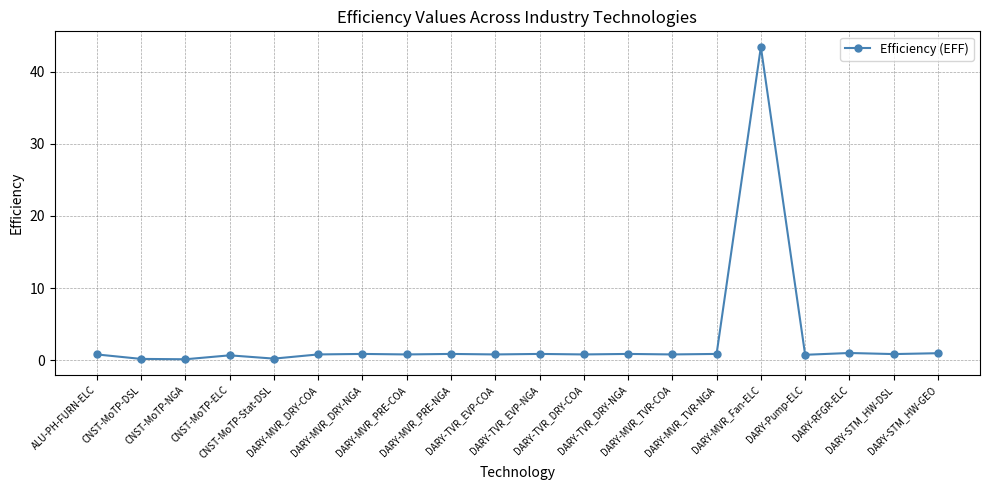

What is the label of the 8th point from the right?

DARY-TVR_DRY-NGA